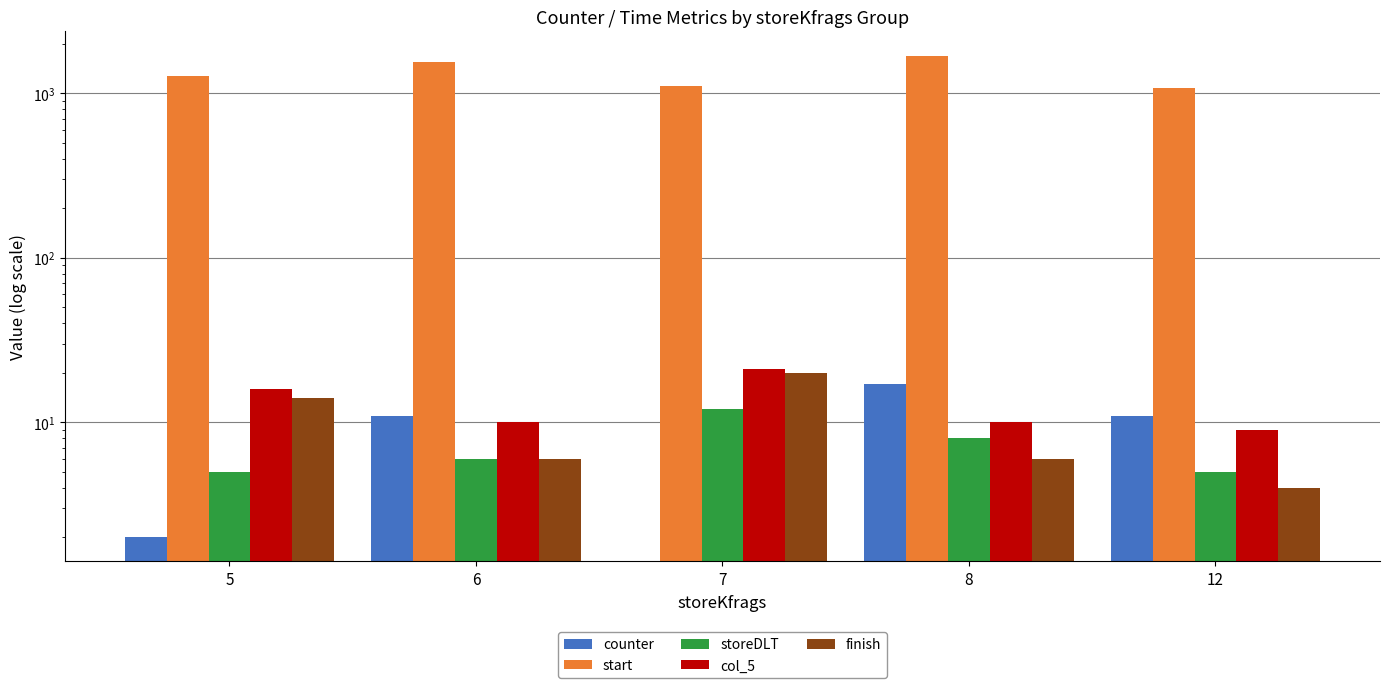

Is the value of storeDLT at 7 greater than the value of finish at 8?

Yes